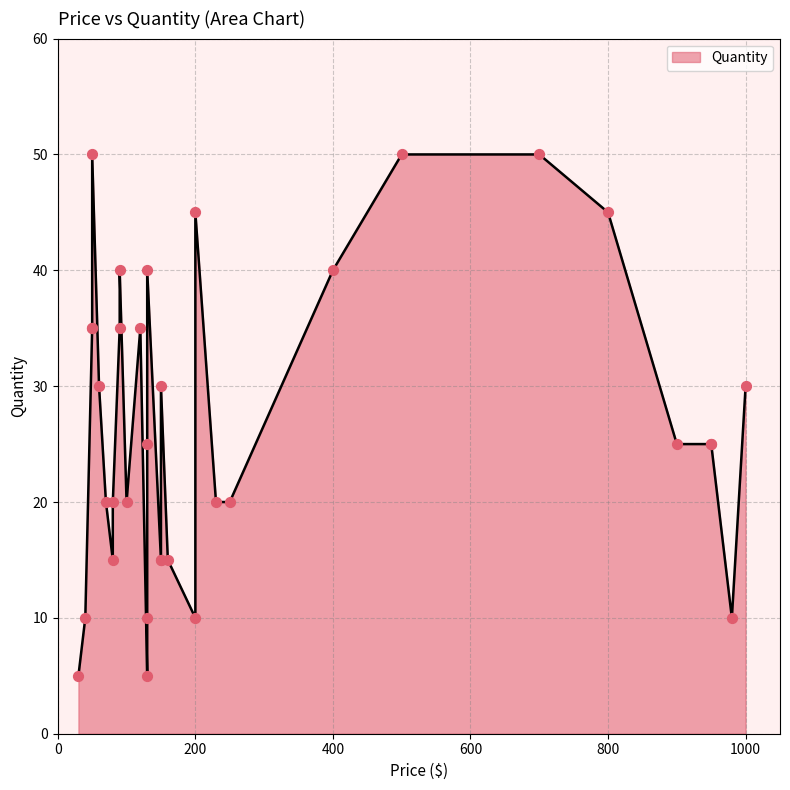

Which has a higher value, 6 or 5?

5